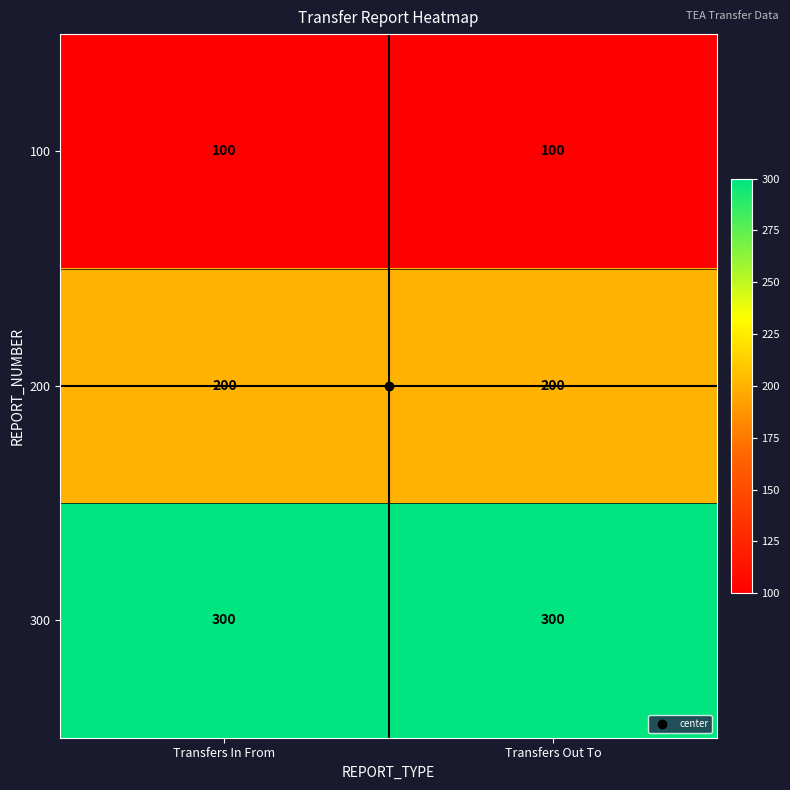

What is the minimum value shown in the chart?

100